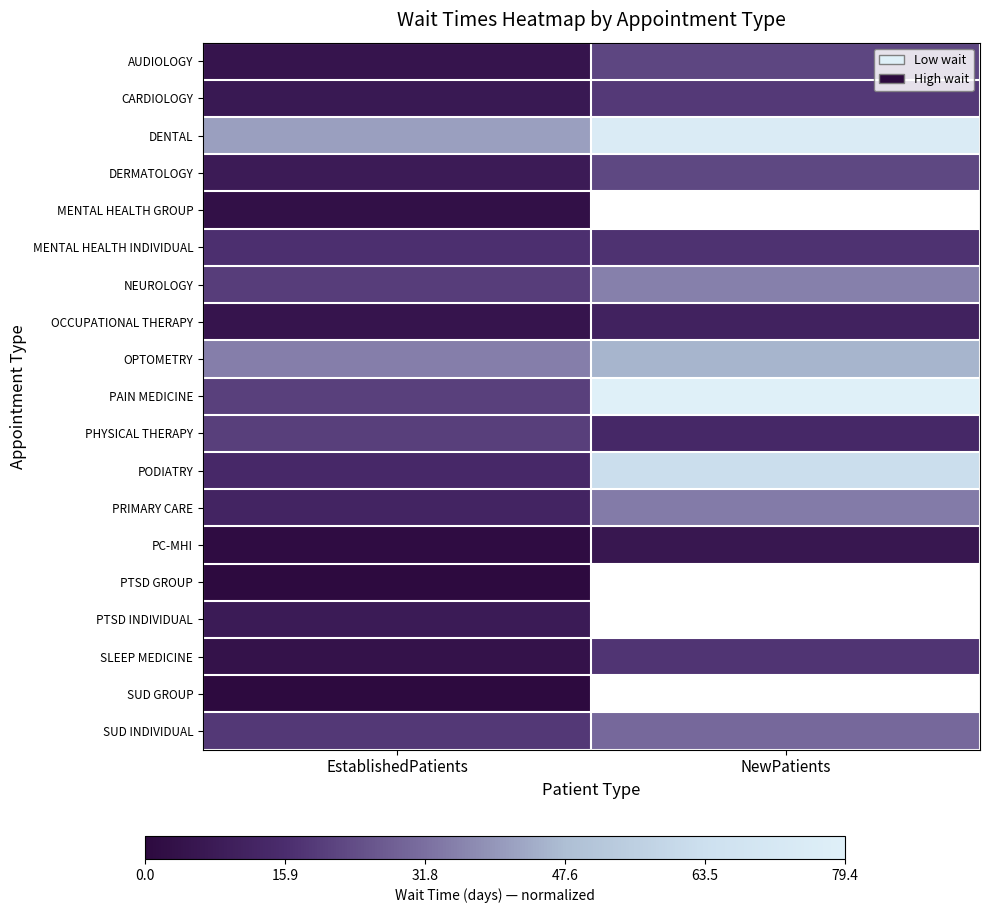

List the labels in order of PRIMARY CARE value, smallest first.

EstablishedPatients, NewPatients